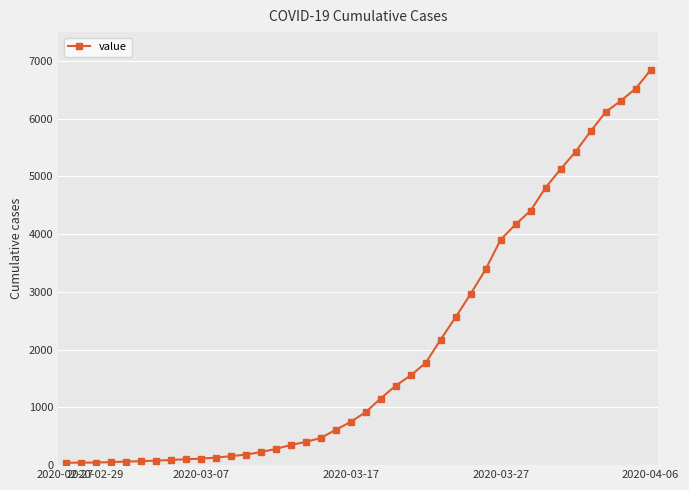

Is this an area chart (filled region under the line)?

No